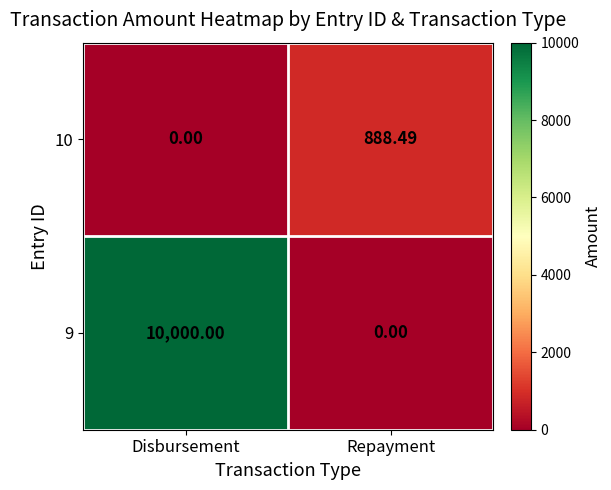

At how many categories does at least one series exceed 4097?

1